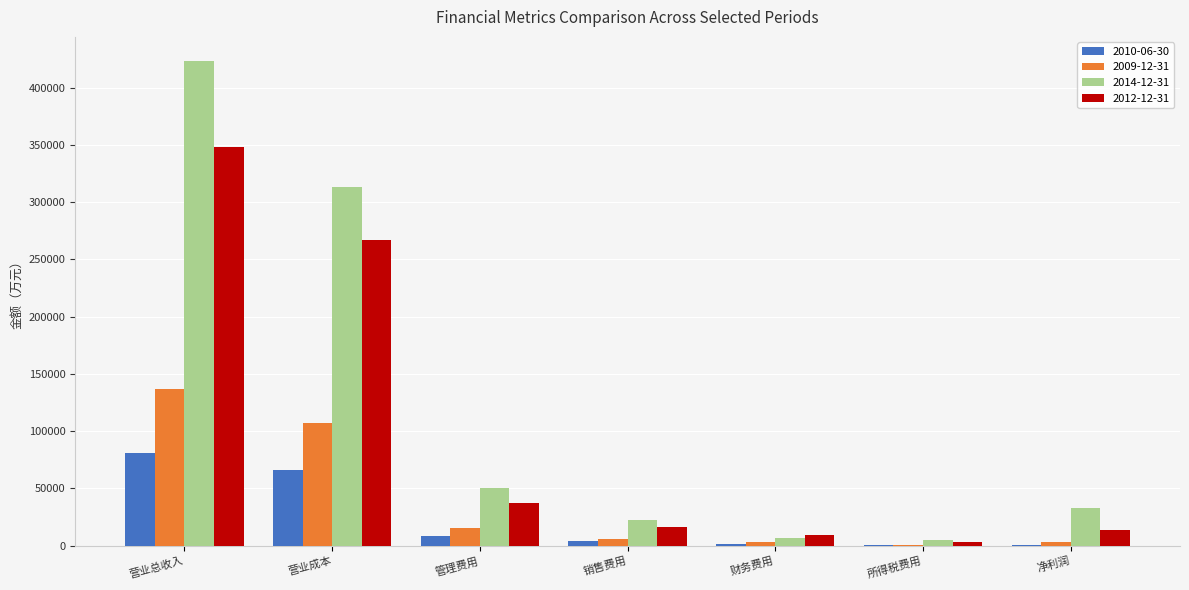

Which series has the largest total across all categories?

2014-12-31